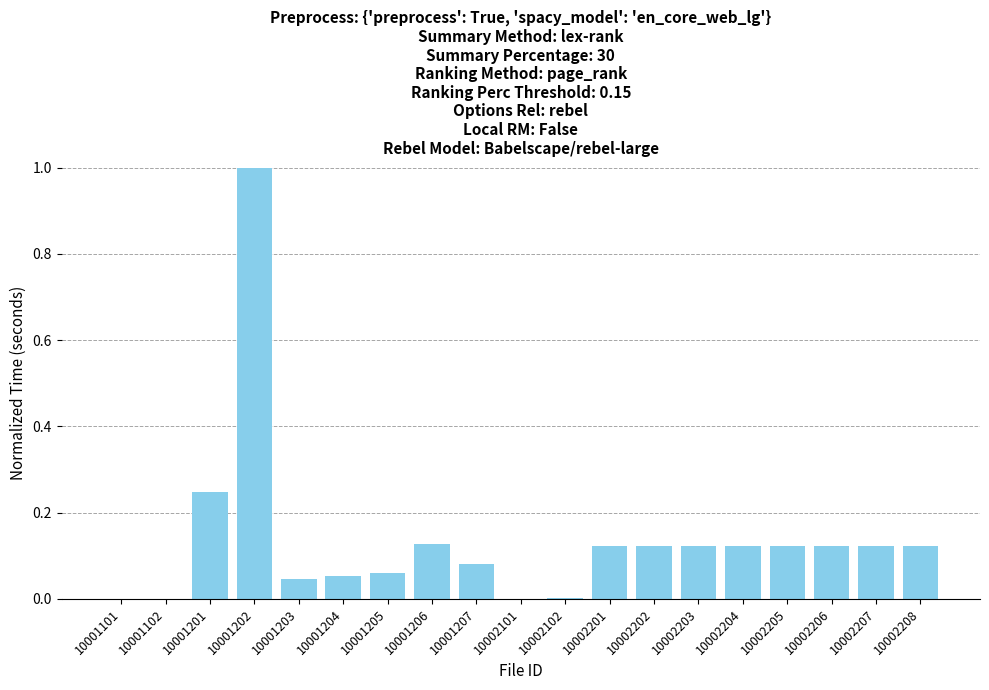

Count the number of categories in the chart.

19